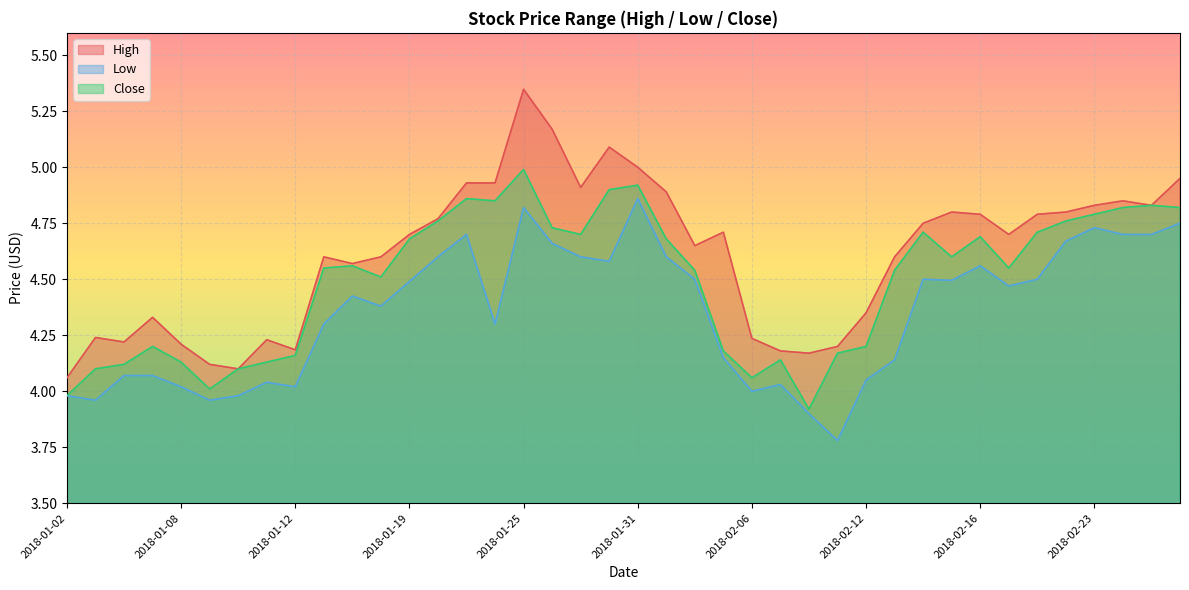

What is the difference between the maximum and second lowest values in the Low series?

1.0